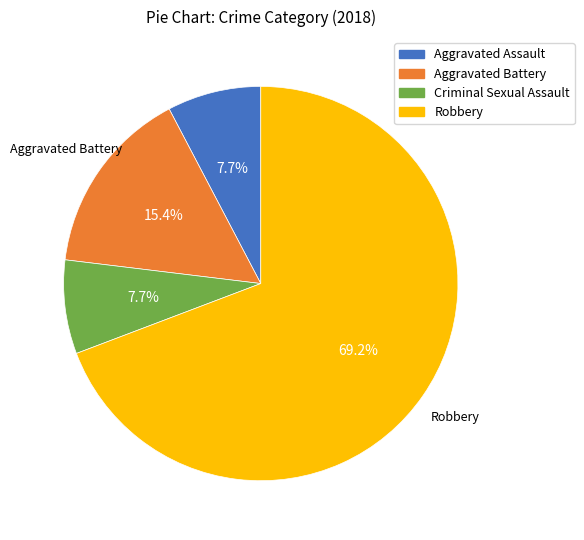

To the nearest percent, what is the difference between the largest and smallest slice percentages?

62%